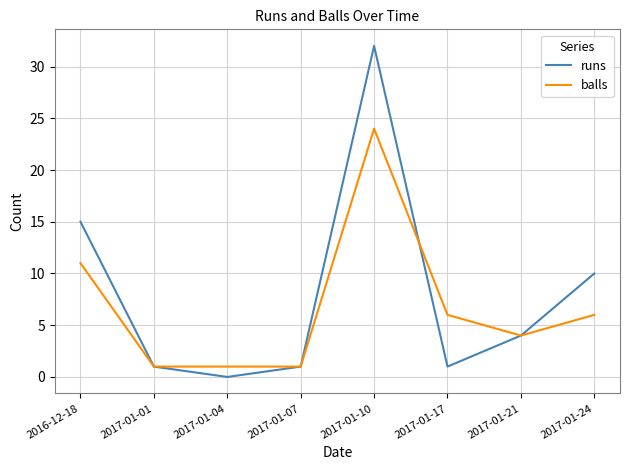

Reading left to right, transcribe all the data shown in this chart.

runs: 2016-12-18=15	2017-01-01=1	2017-01-04=0	2017-01-07=1	2017-01-10=32	2017-01-17=1	2017-01-21=4	2017-01-24=10
balls: 2016-12-18=11	2017-01-01=1	2017-01-04=1	2017-01-07=1	2017-01-10=24	2017-01-17=6	2017-01-21=4	2017-01-24=6